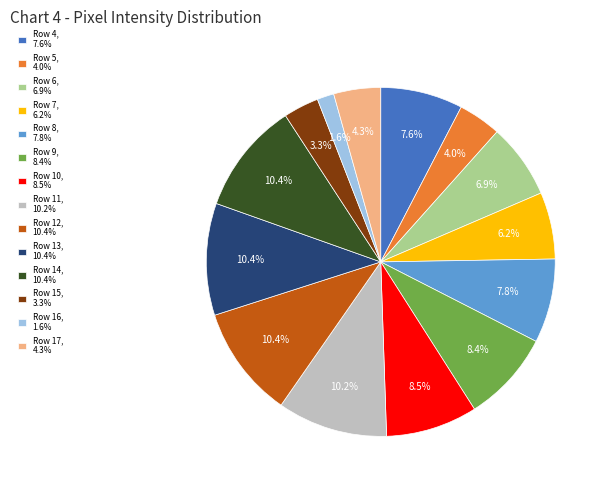

Does any single category account for the majority?

No